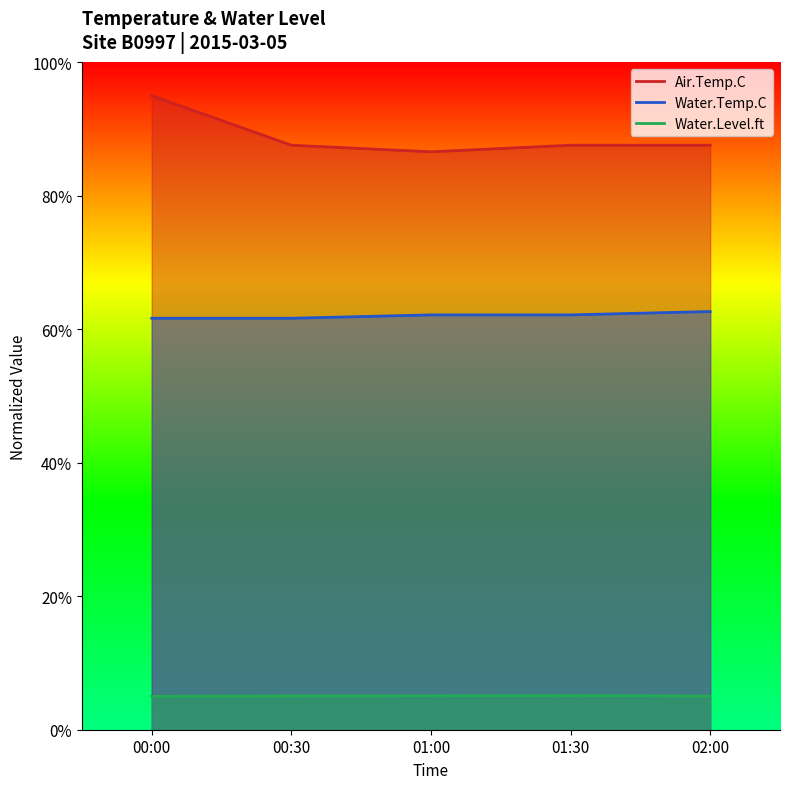

Between 01:00 and 02:00, which series saw the biggest shift?

Air.Temp.C